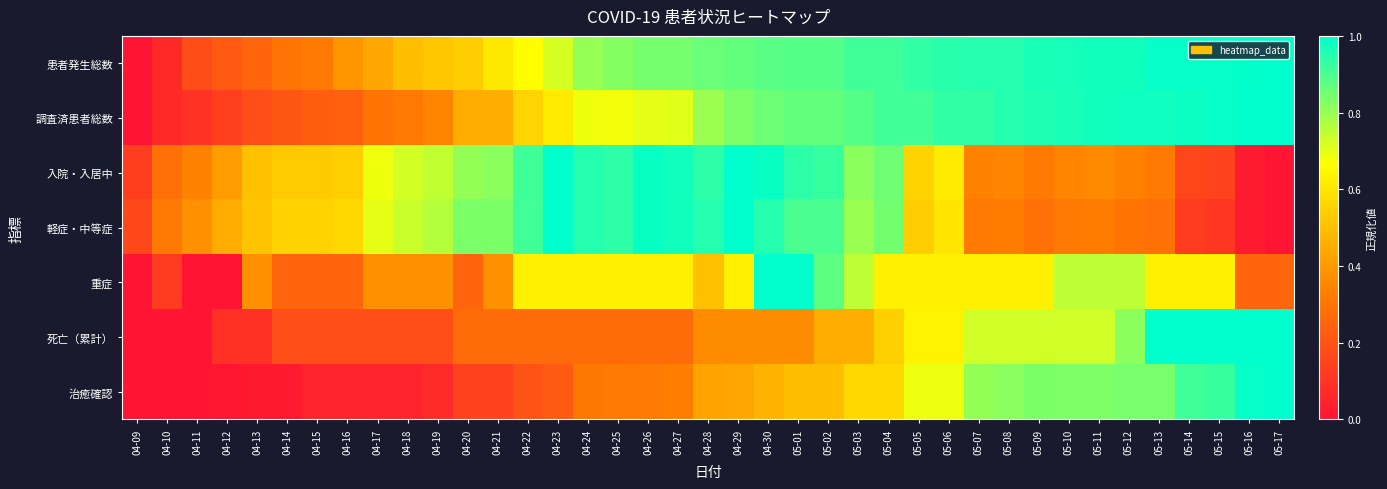

Which series has the largest range (max minus min)?

患者発生総数